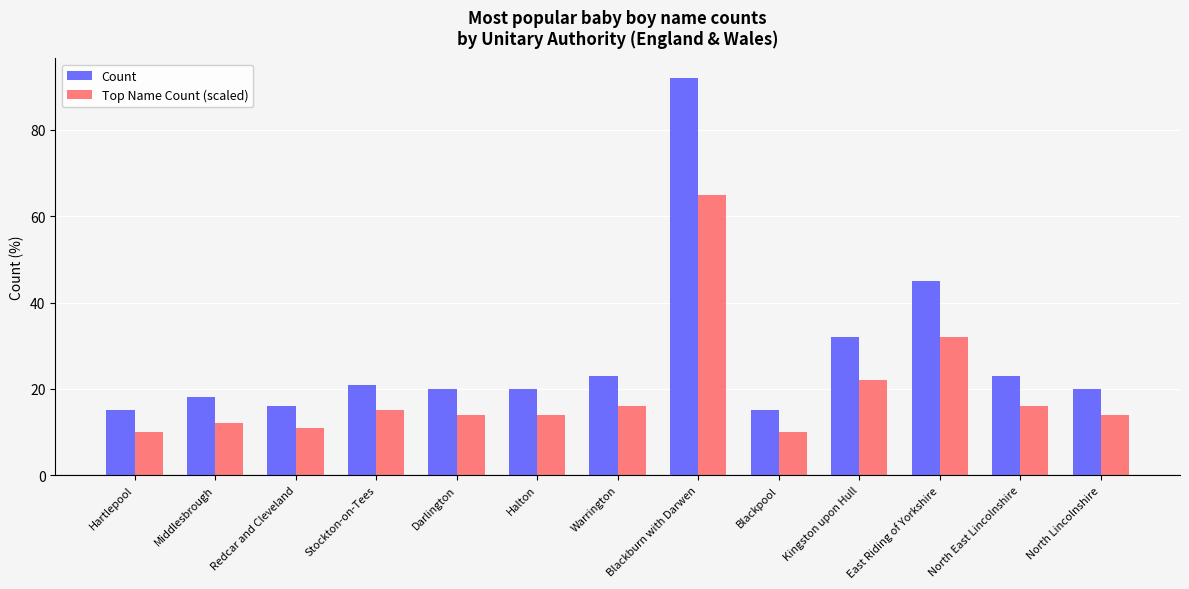

Is the value of Top Name Count (scaled) at Warrington greater than the value of Count at Halton?

No